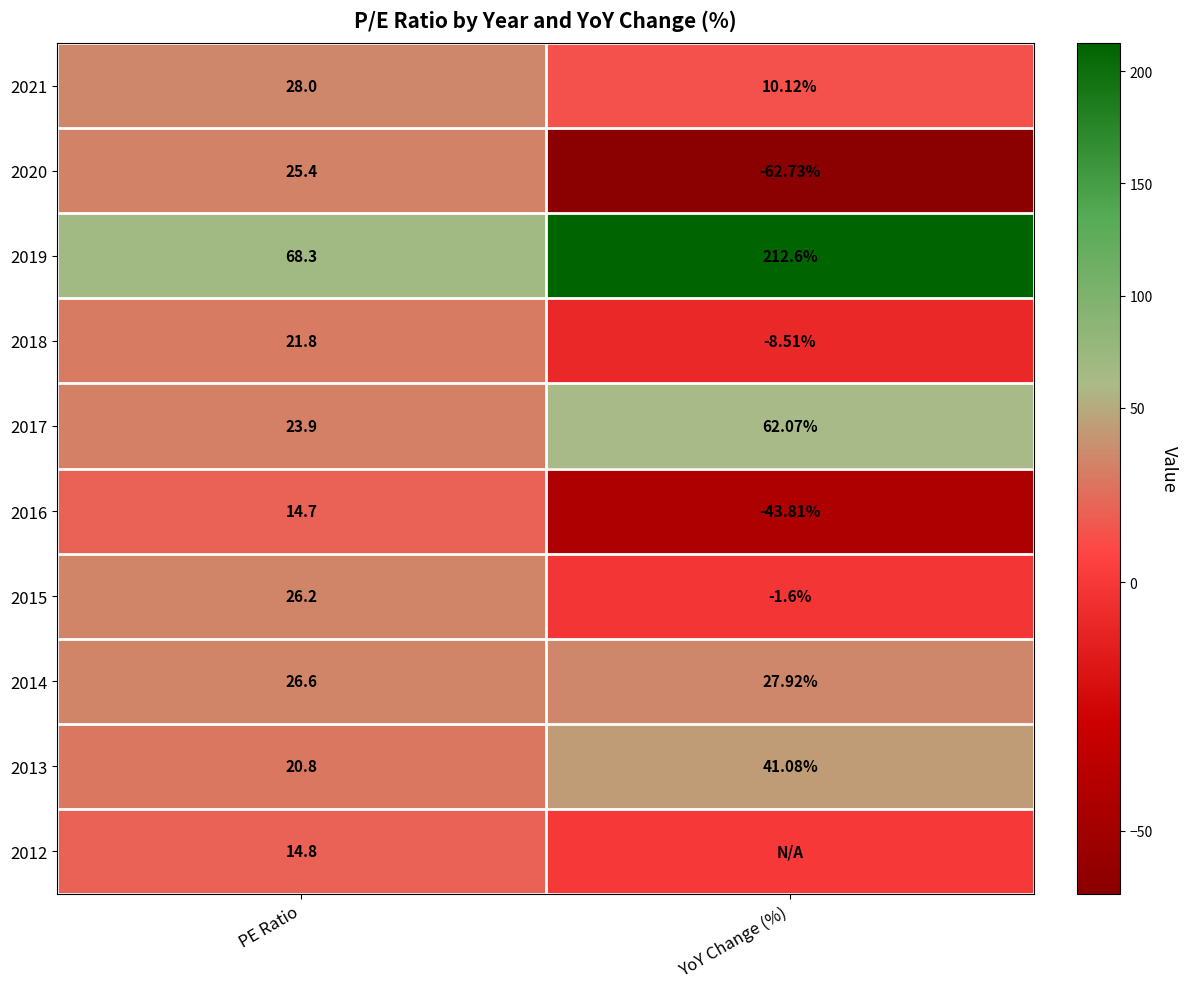

How many values in the 2020 series are below 25?

1